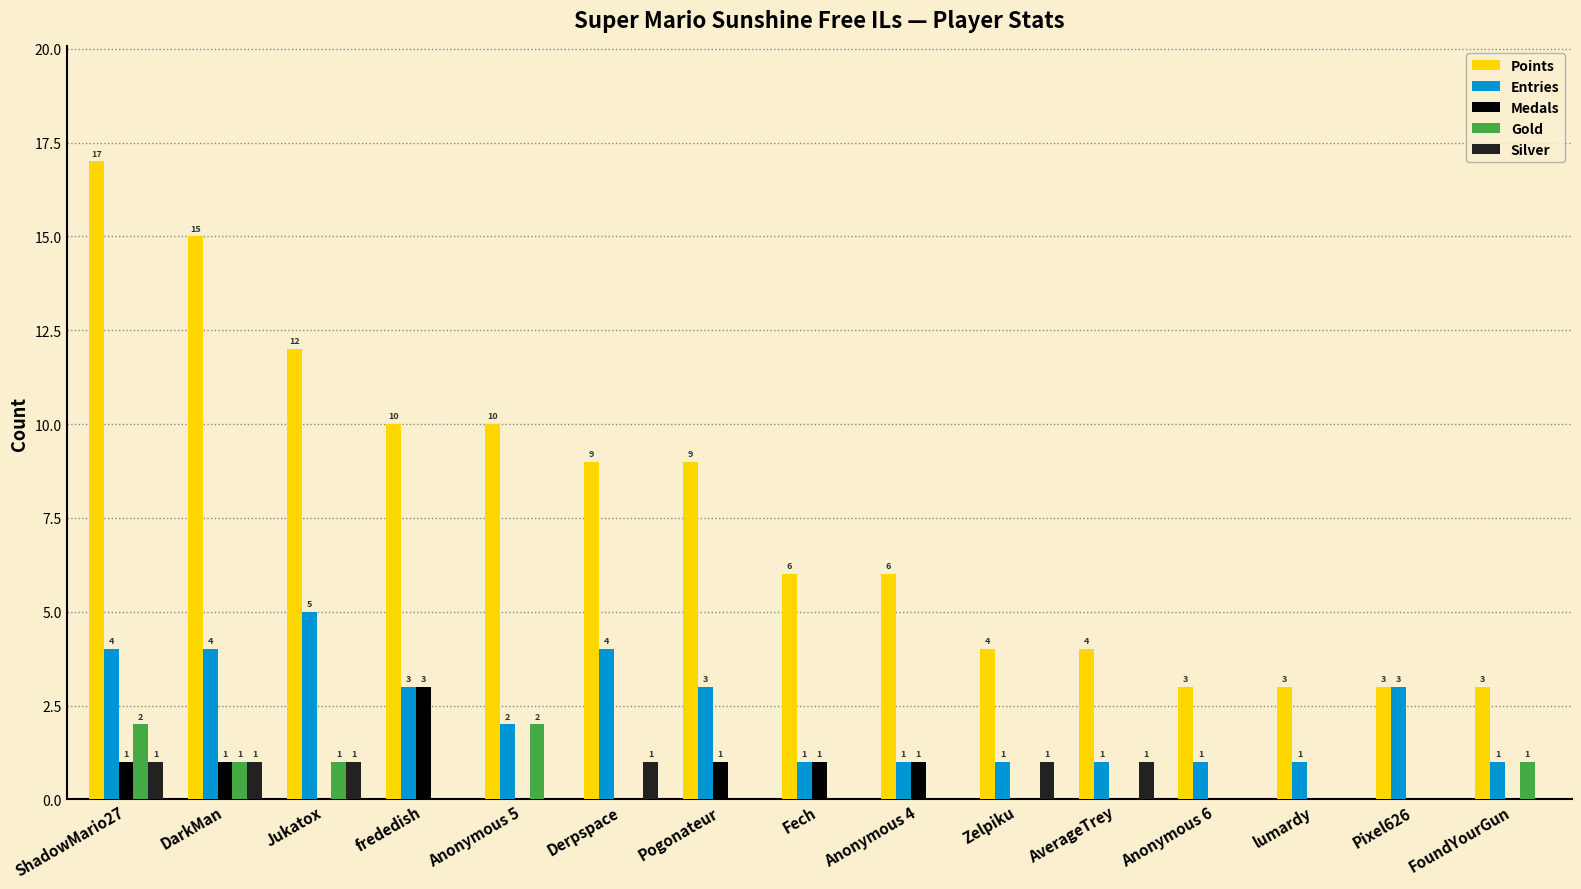

Which label corresponds to the largest value in the chart?

ShadowMario27